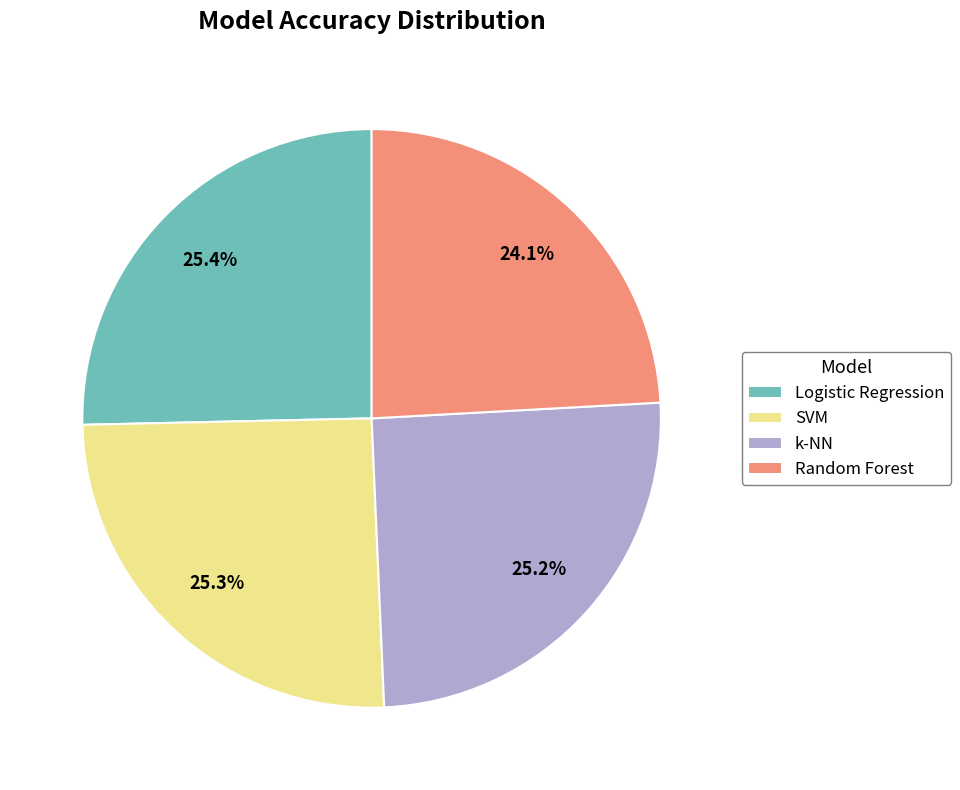

Is there a majority slice in this chart?

No